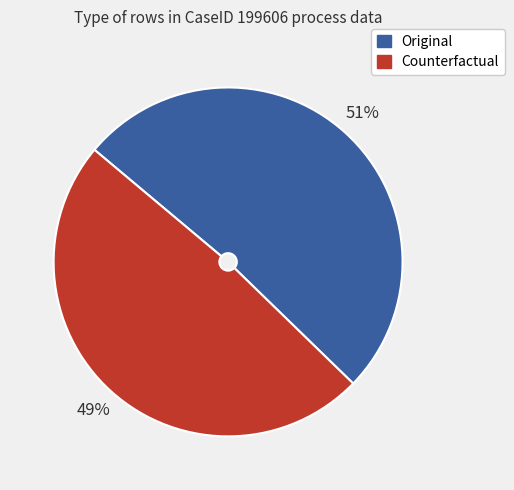

How many segments does this pie chart have?

2